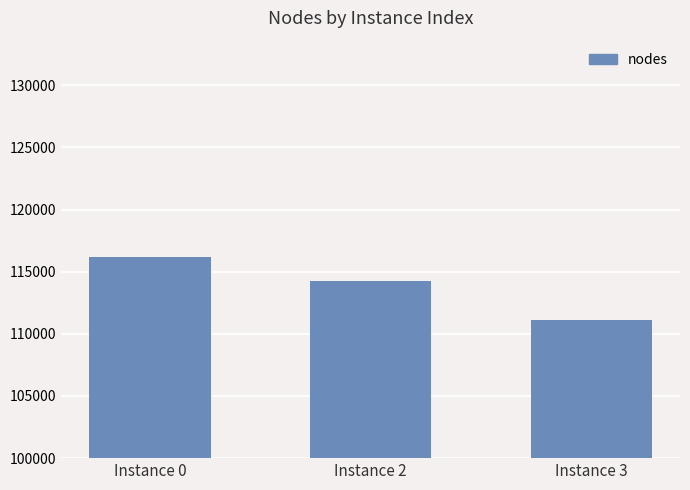

What is the maximum value shown in the chart?

116165